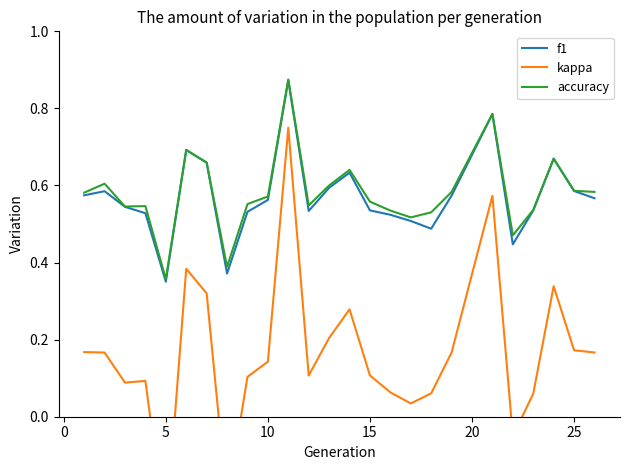

How many distinct data groups are displayed?

3